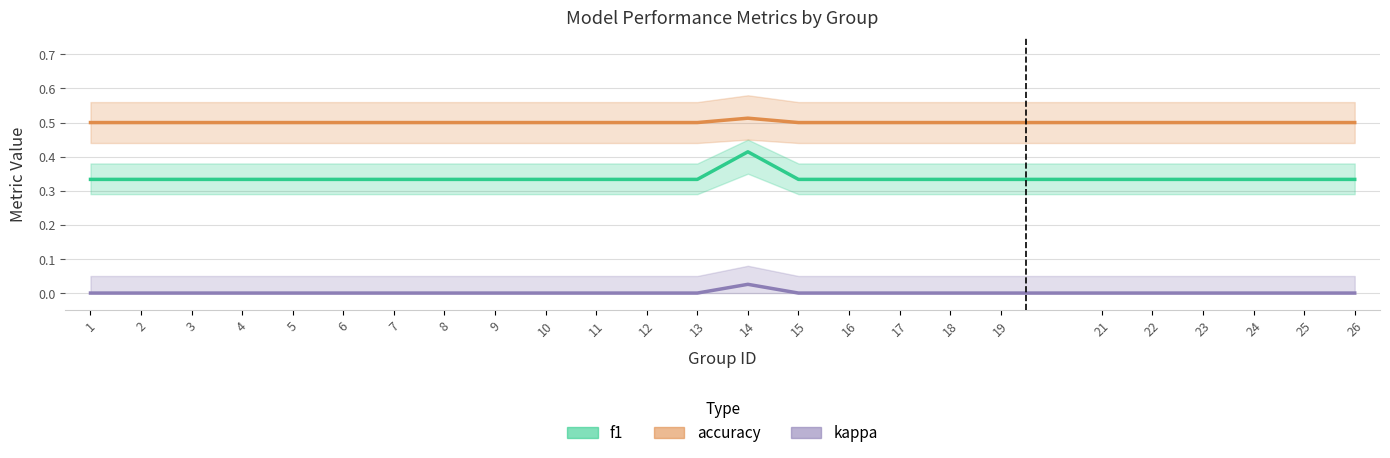

The kappa series shows 0.0 at 17. True or false?

True